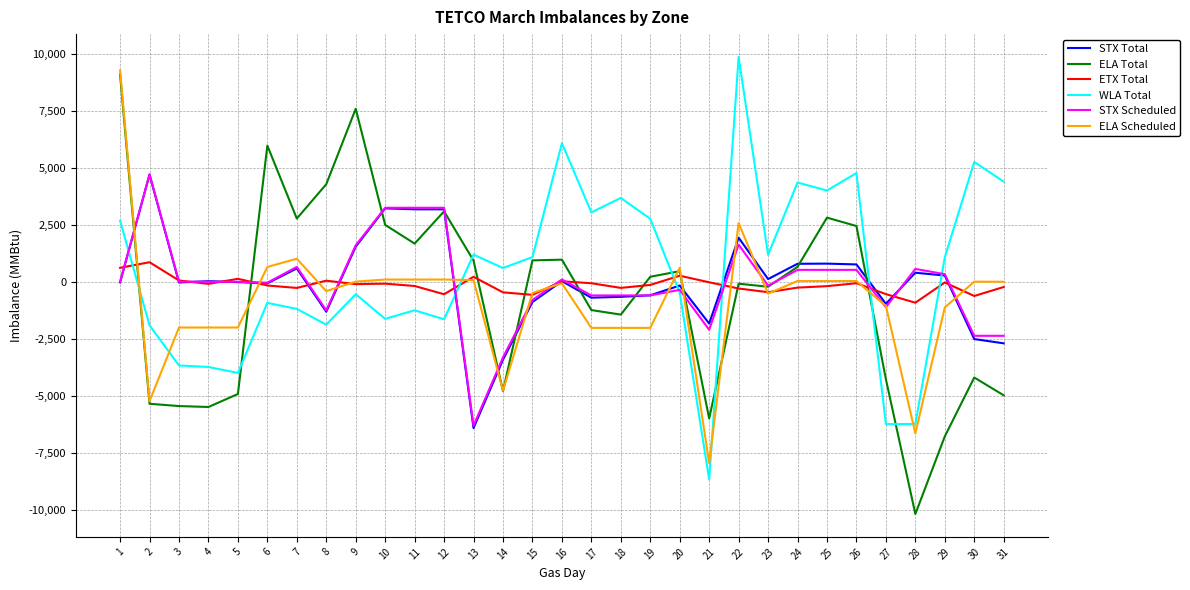

Count the number of data series in this chart.

6